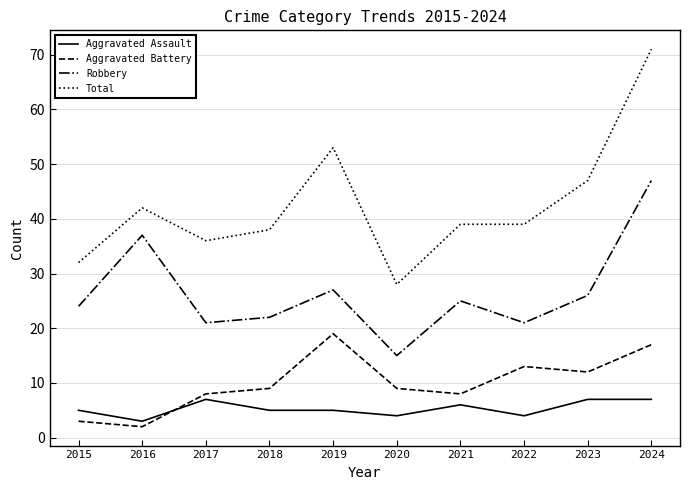

True or false: Aggravated Battery and Robbery cross at least once.

False